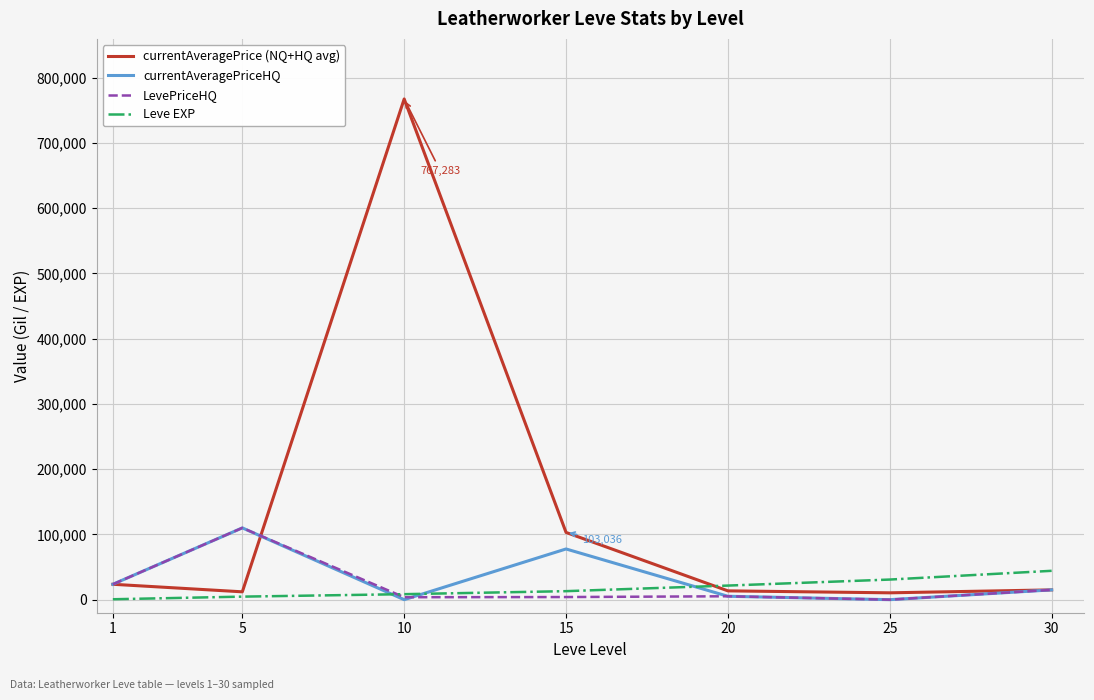

Which label corresponds to the largest value in the chart?

10